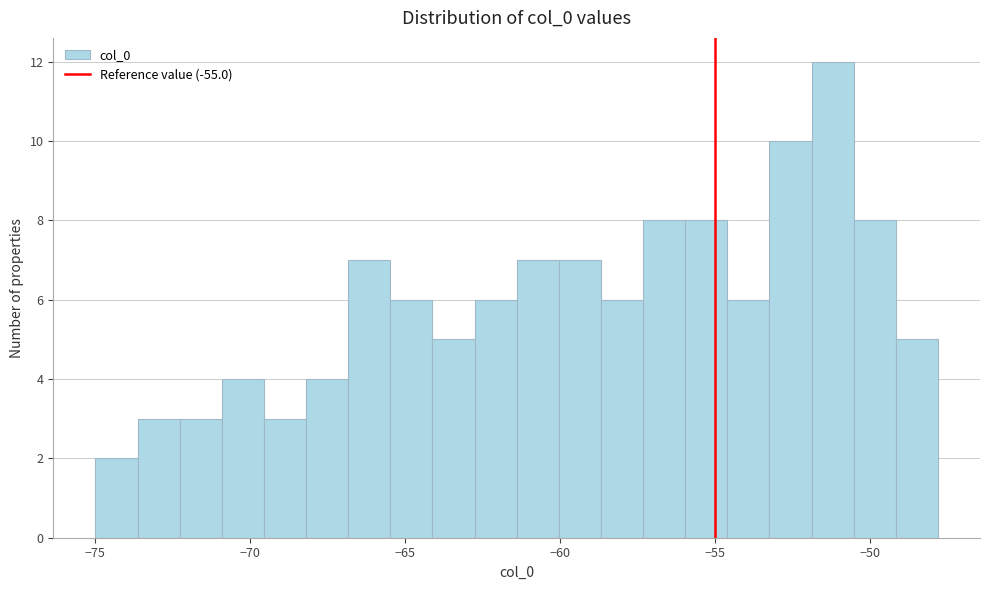

Read against the x-axis, roughly where is the centre of the tallest bar?

-51.0